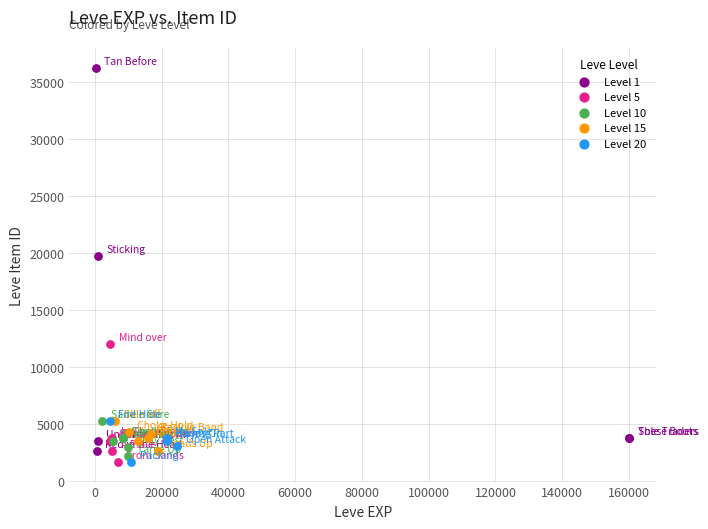

Which series has the largest Y range (max minus min)?

Level 1